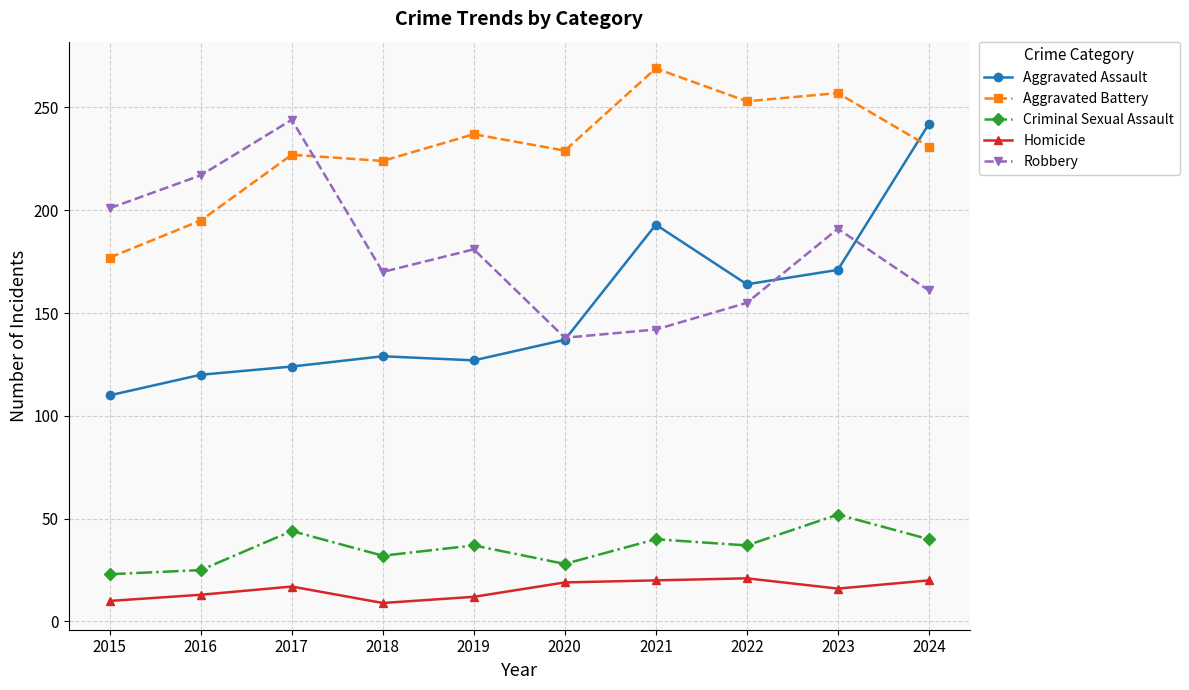

At which label does Aggravated Battery reach its minimum?

2015